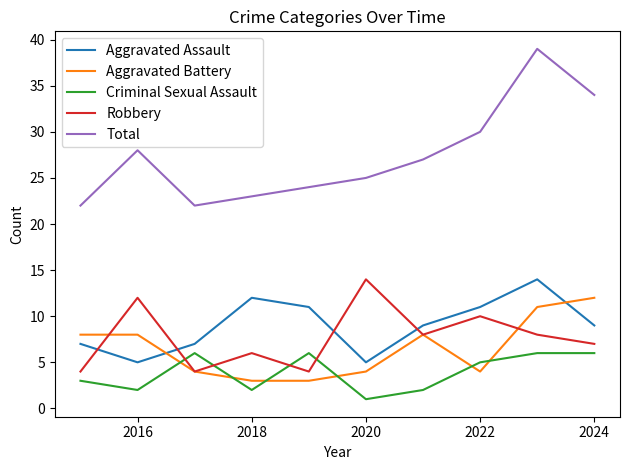

Which series has the widest spread of values?

Total